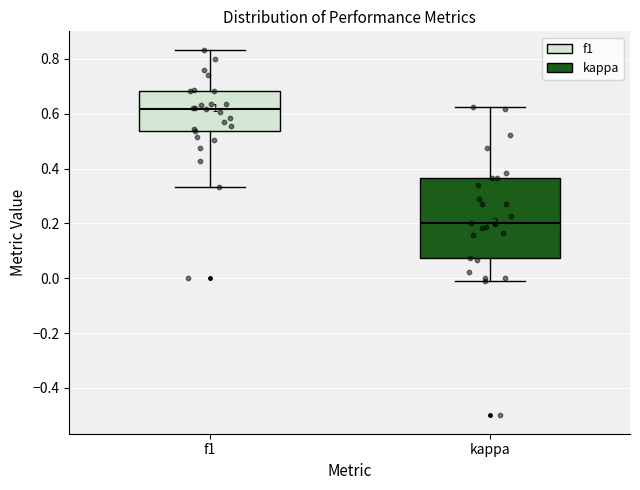

Reading left to right, transcribe this box plot: for each box, give where its median line is, the range the box spans, and where its two whiskers end, as read against the y-axis. The values are not printed on the chart, so give them approximately, as read against the axis.

f1: median 0.62, box 0.54 to 0.68, whiskers 0.34 to 0.84
kappa: median 0.20, box 0.08 to 0.36, whiskers -0.02 to 0.62